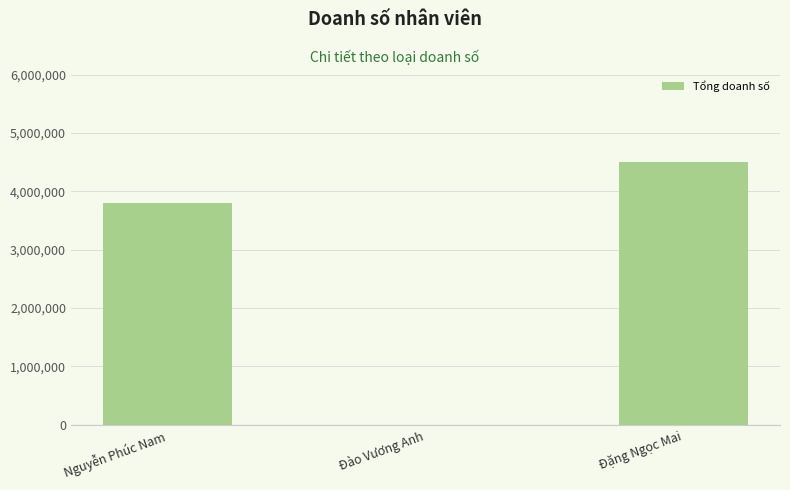

Where is the data nearest to the value 2250000?

Nguyễn Phúc Nam